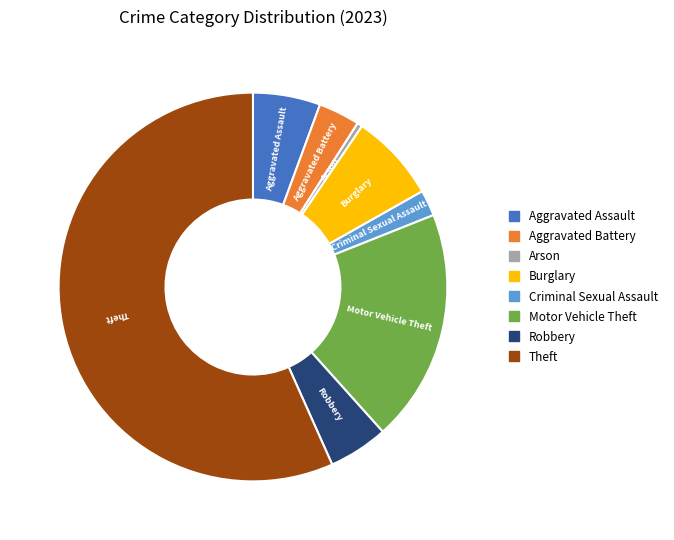

What is the smallest slice in the pie chart?

Arson